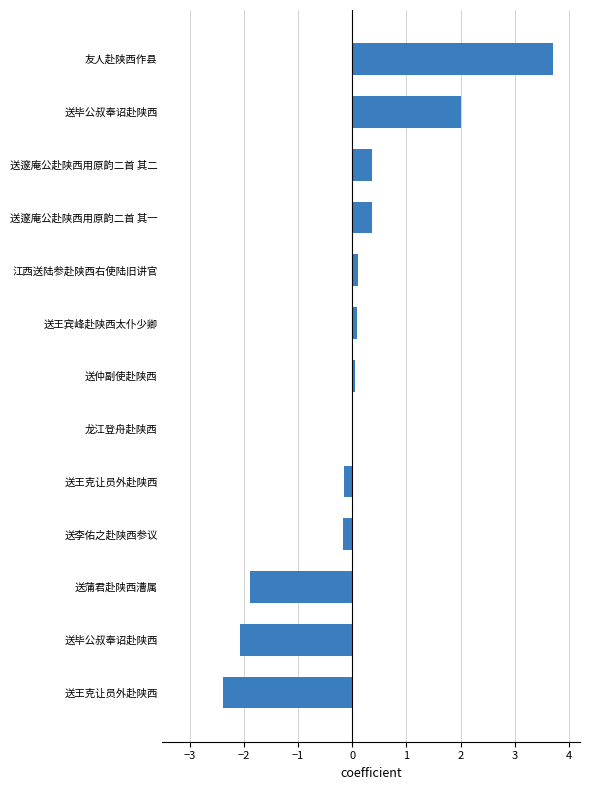

Count the number of categories in the chart.

13